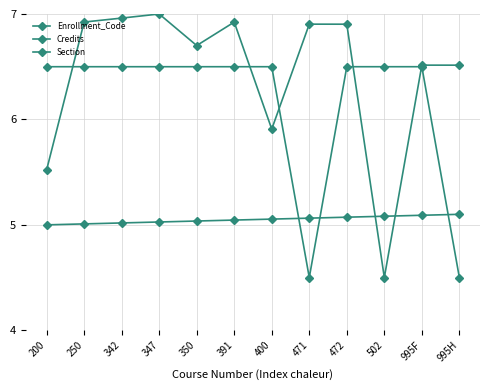

Rank the series by their average value, from lowest to highest.

Section, Credits, Enrollment_Code